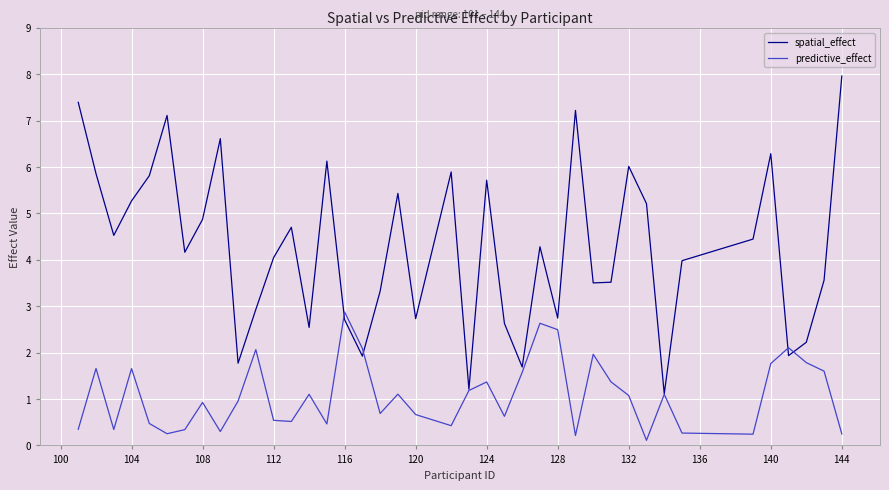

Rank the series by their average value, from lowest to highest.

predictive_effect, spatial_effect